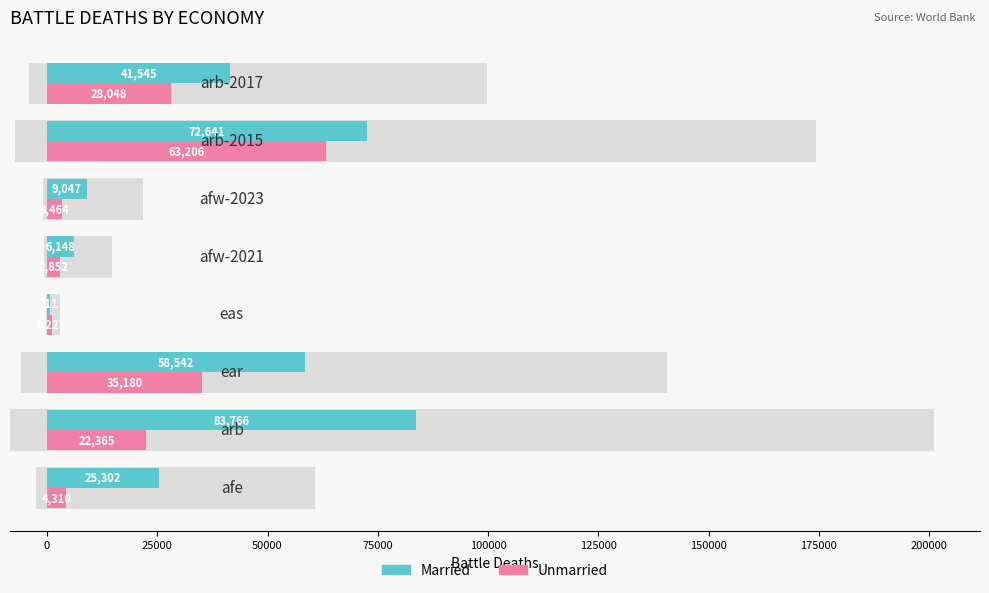

Rank the series by their average value, from highest to lowest.

Married, Unmarried